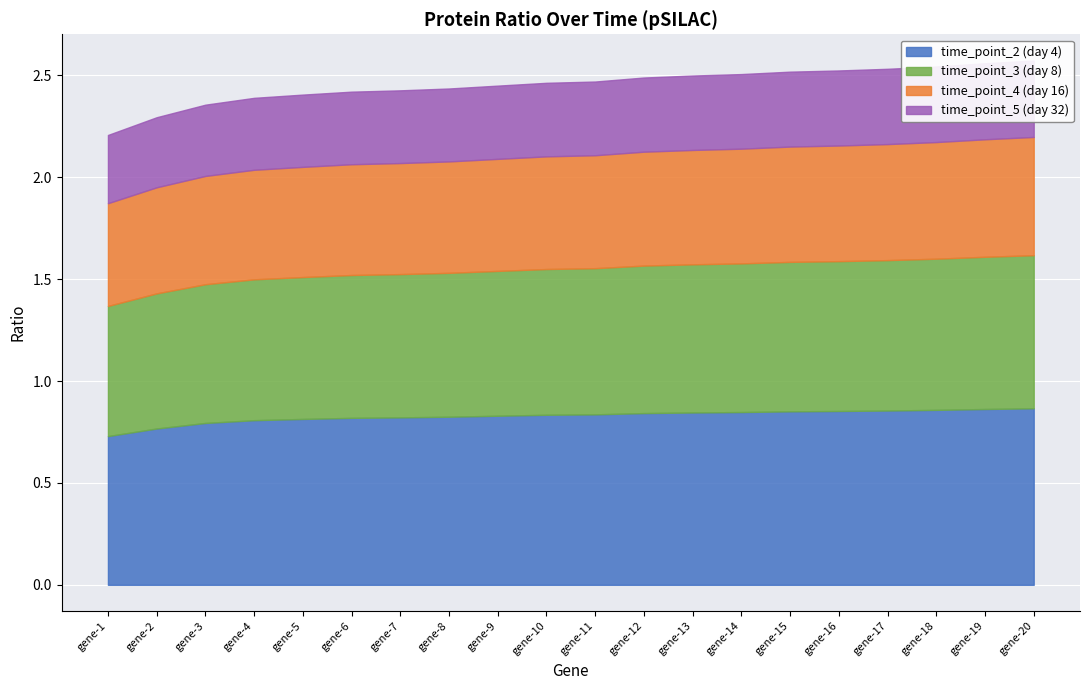

Which has a higher value, gene-17 or gene-12?

gene-17